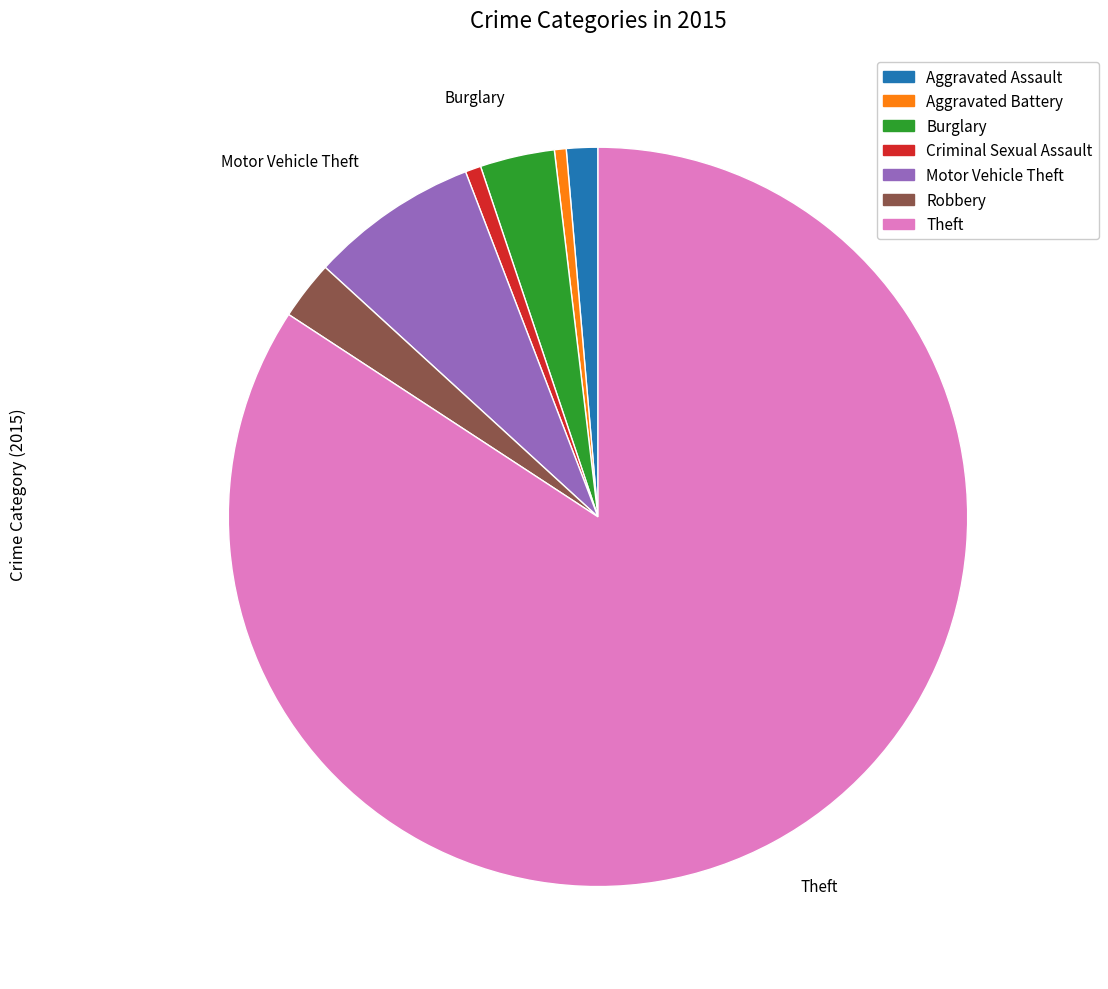

The Aggravated Battery slice represents 1% of the pie. True or false?

True